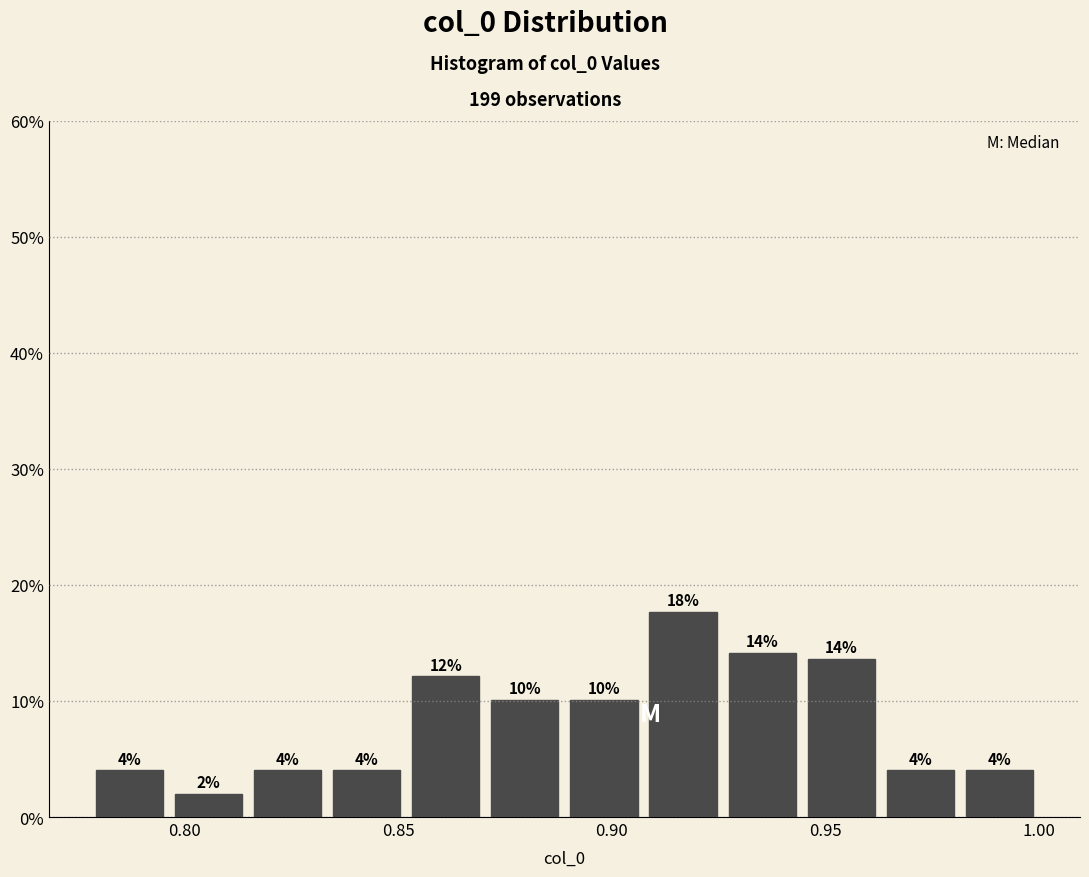

Read against the x-axis, roughly where is the centre of the tallest bar?

0.915